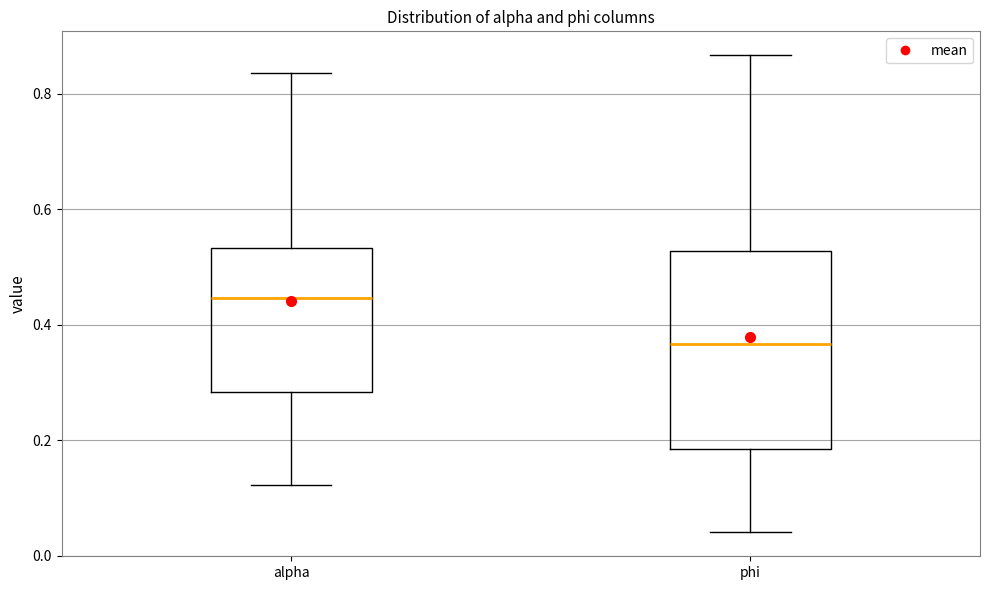

Reading left to right, read every box against the y-axis: the position of its median line, the range the box covers, and the ends of its whiskers. The values are not printed on the chart, so give them approximately, as read against the axis.

alpha: median 0.44, box 0.28 to 0.54, whiskers 0.12 to 0.84
phi: median 0.36, box 0.18 to 0.52, whiskers 0.04 to 0.86